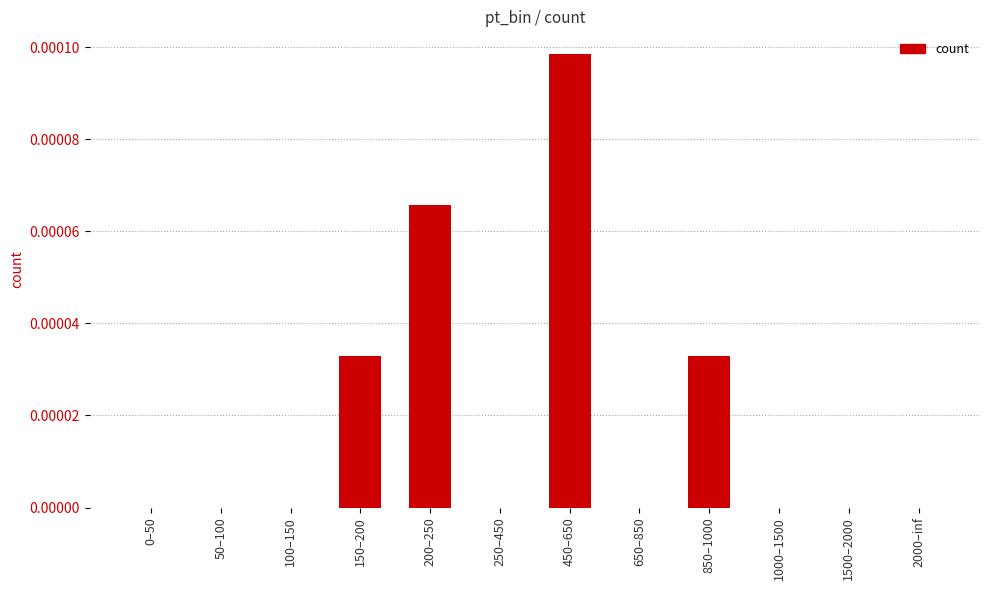

Between 0–50 and 450–650, which is larger?

450–650